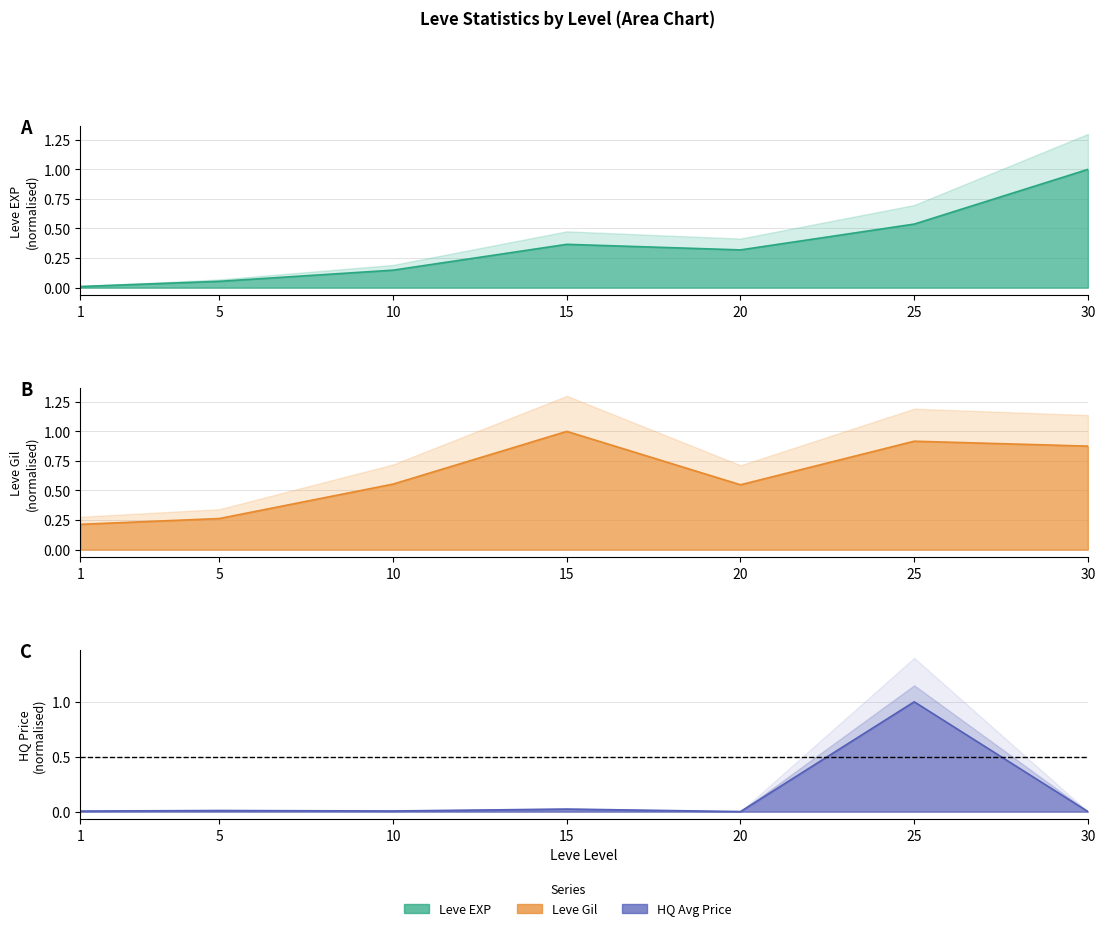

Reading left to right, transcribe all the data shown in this chart.

Leve EXP: 0.0	0.1	0.1	0.4	0.3	0.5	1.0
Leve Gil: 0.2	0.3	0.6	1.0	0.5	0.9	0.9
currentAveragePriceHQ: 0.0	0.0	0.0	0.0	0.0	1.0	0.0